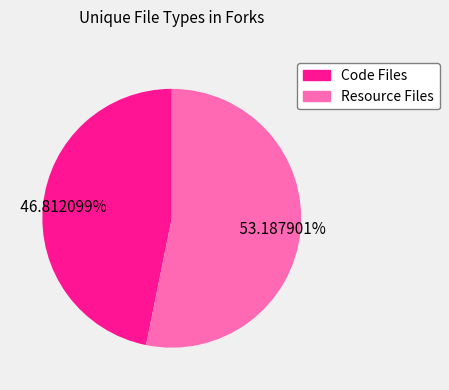

Which slice is the smallest?

Code Files